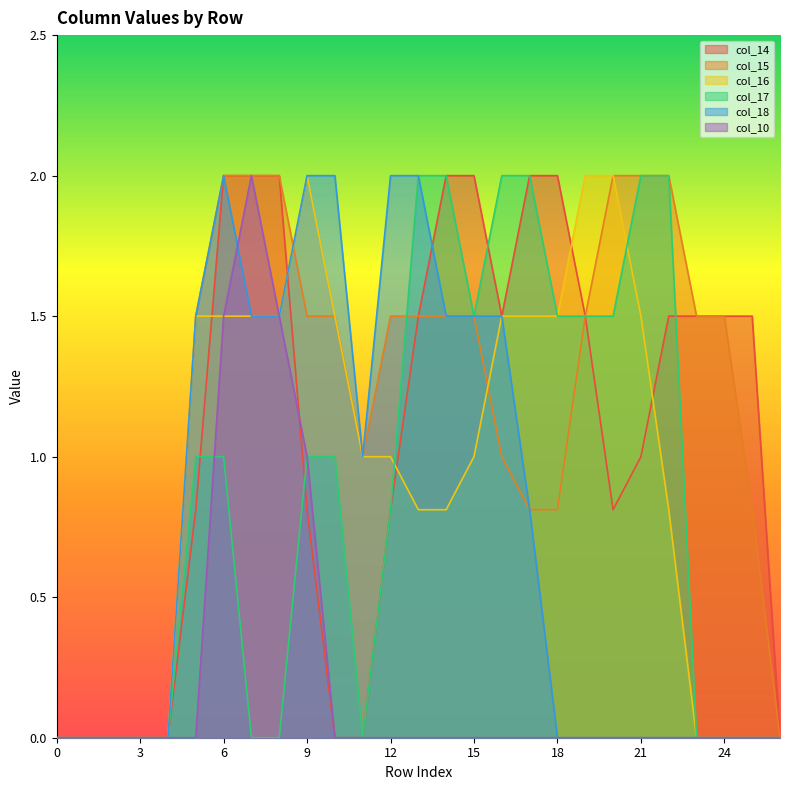

Rank the categories by col_17 value from lowest to highest.

0, 1, 2, 3, 4, 7, 8, 11, 23, 24, 25, 26, 12, 5, 6, 9, 10, 15, 18, 19, 20, 13, 14, 16, 17, 21, 22